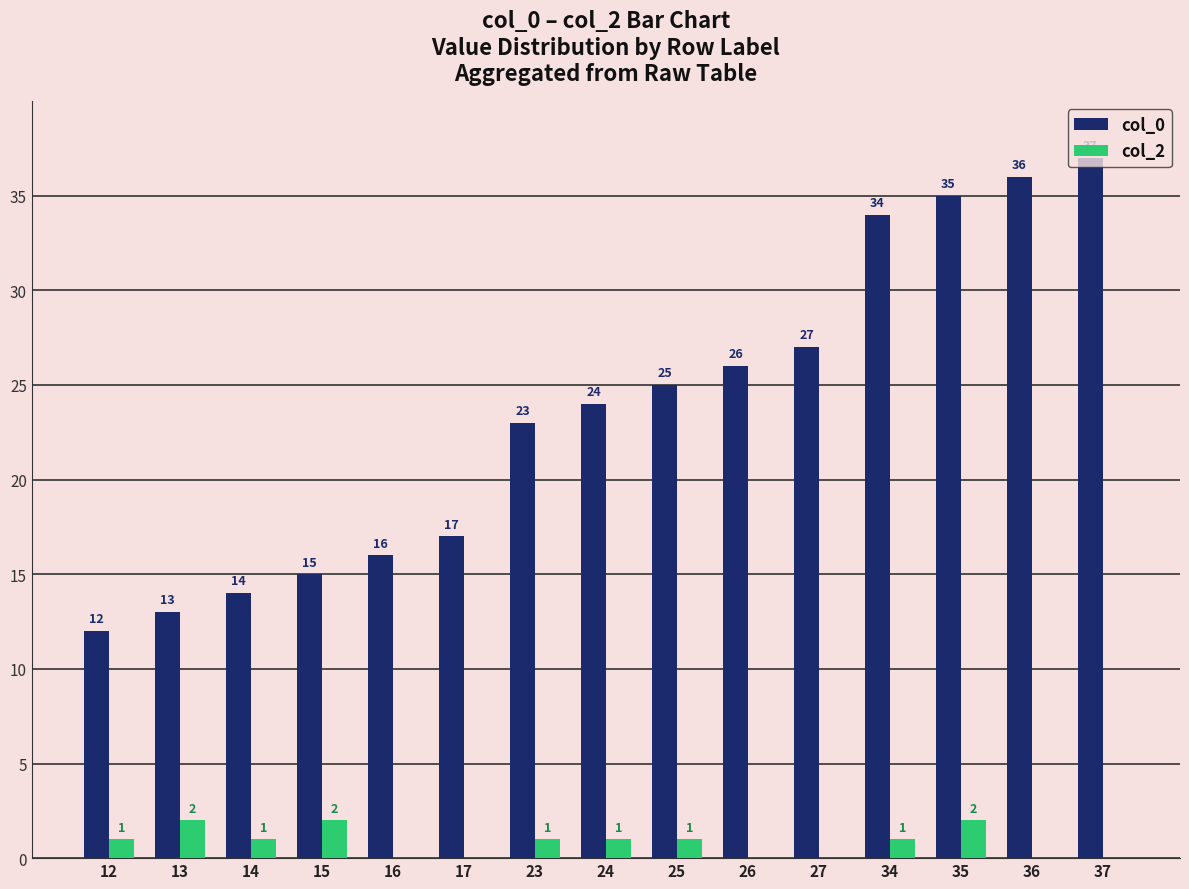

What is the maximum value for col_0?

37